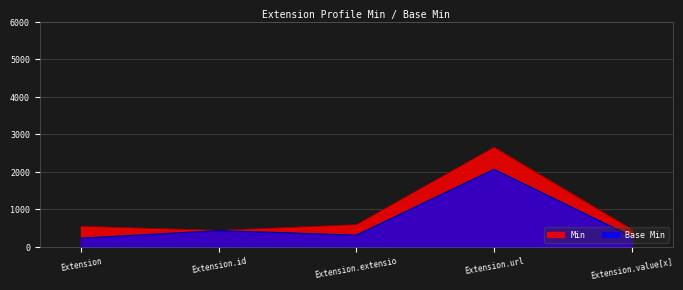

How many values in the Base Min series exceed 315?

3